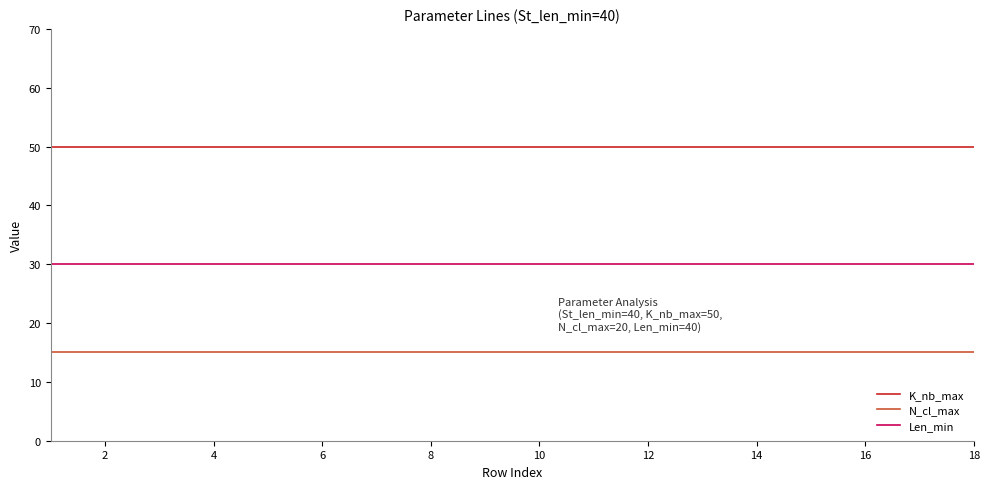

What is the minimum value for N_cl_max?

15